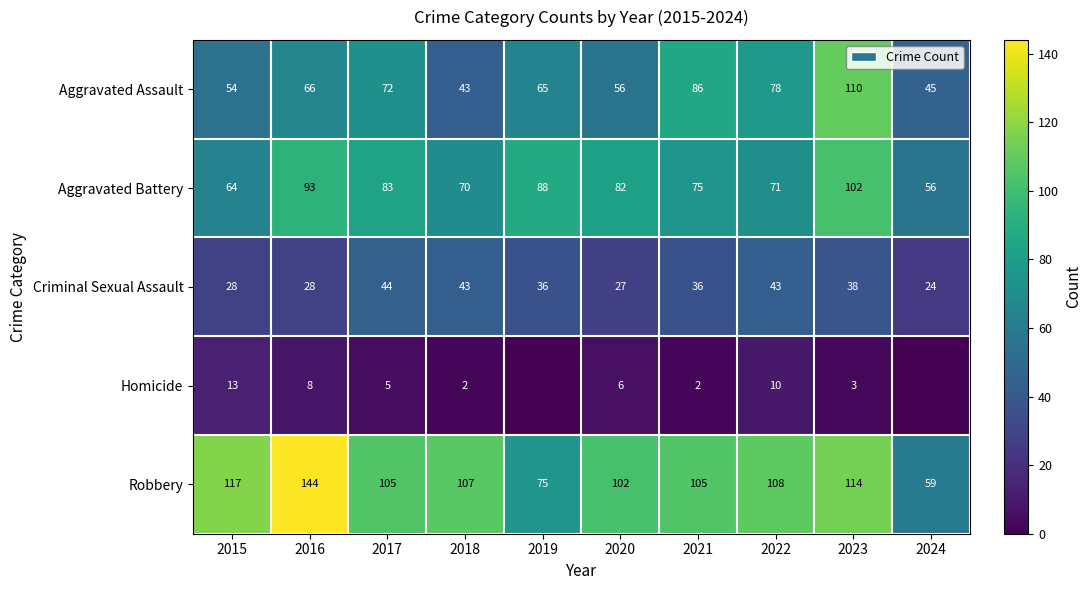

At which label does Aggravated Battery reach its minimum?

2024